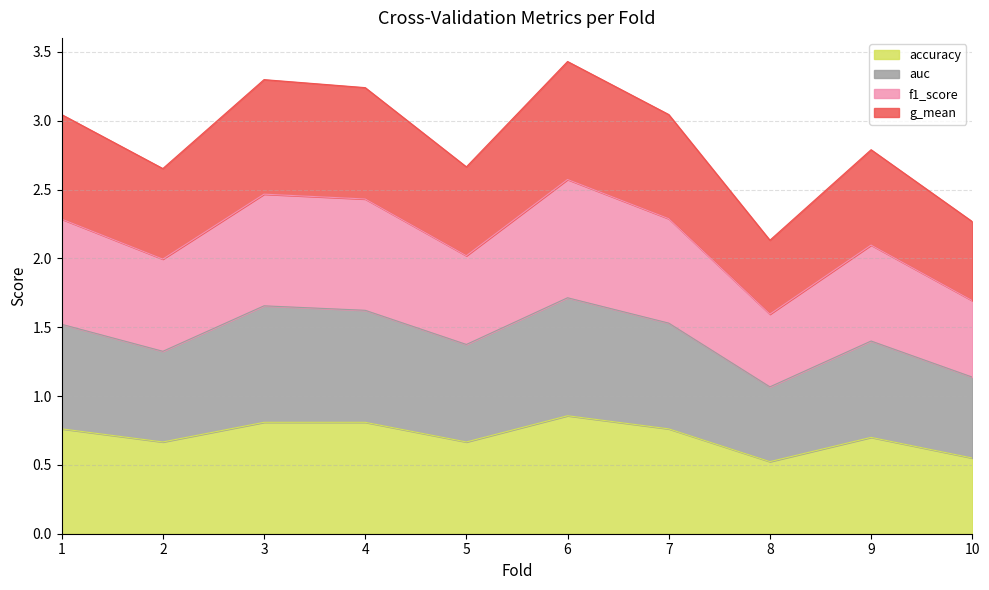

Which has a higher value, 8 or 2?

2